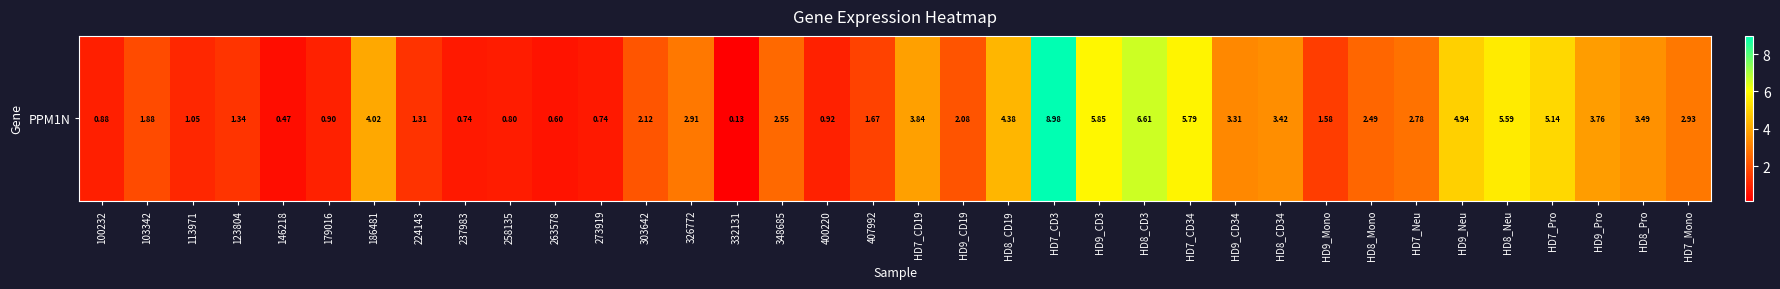

Where does the data first go above 2?

186481